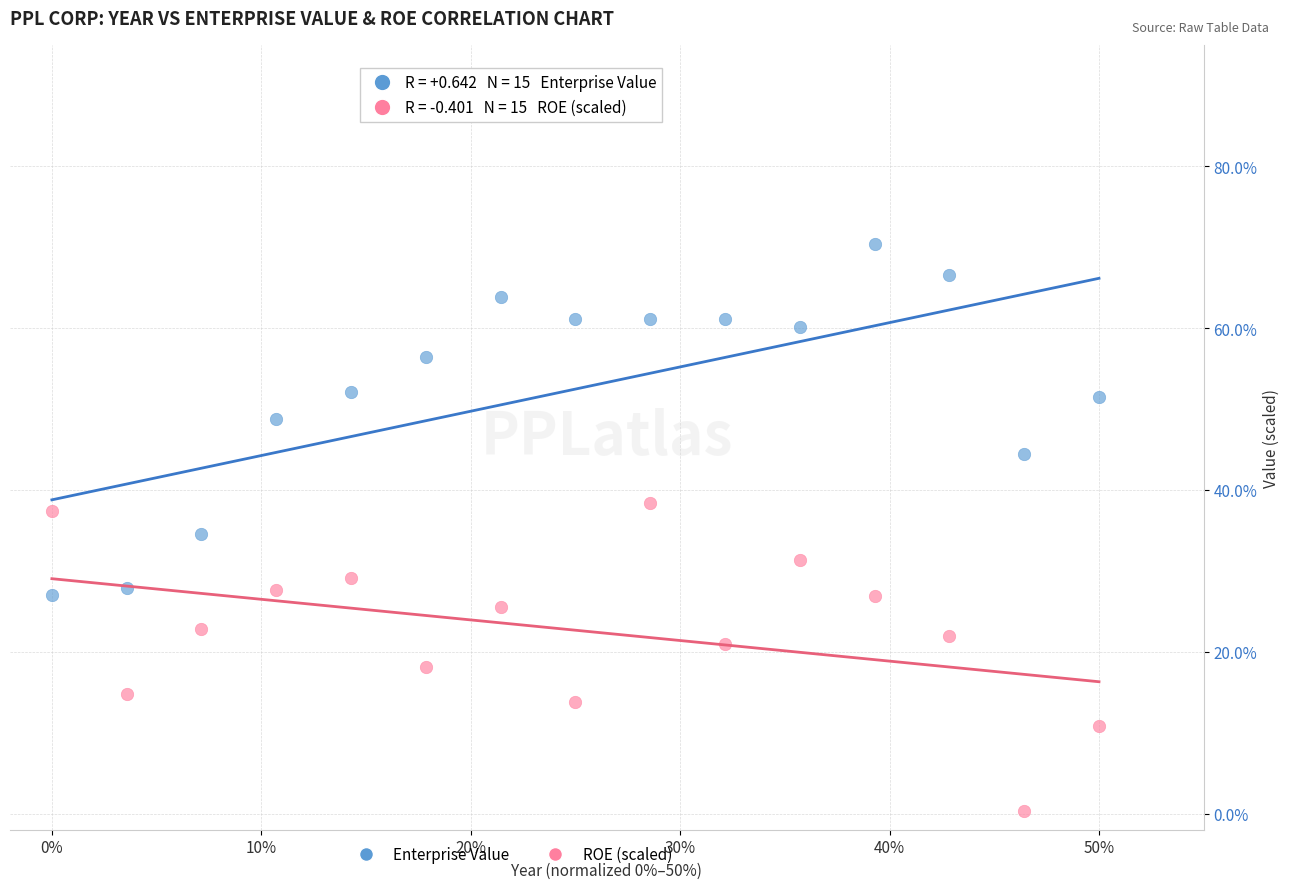

Which series has the largest Y range (max minus min)?

Enterprise Value